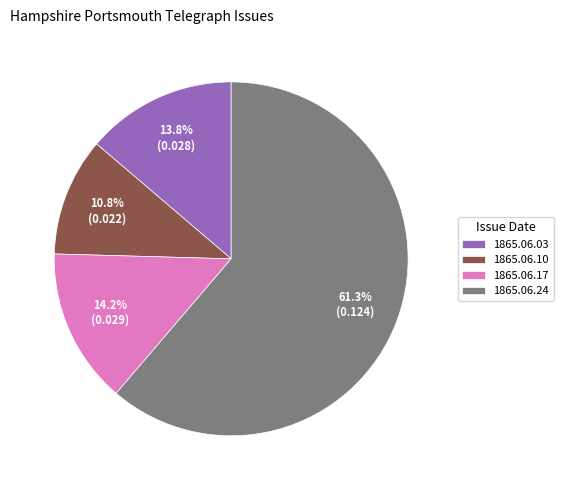

Combined, do 1865.06.10 and 1865.06.03 account for over 50%?

No